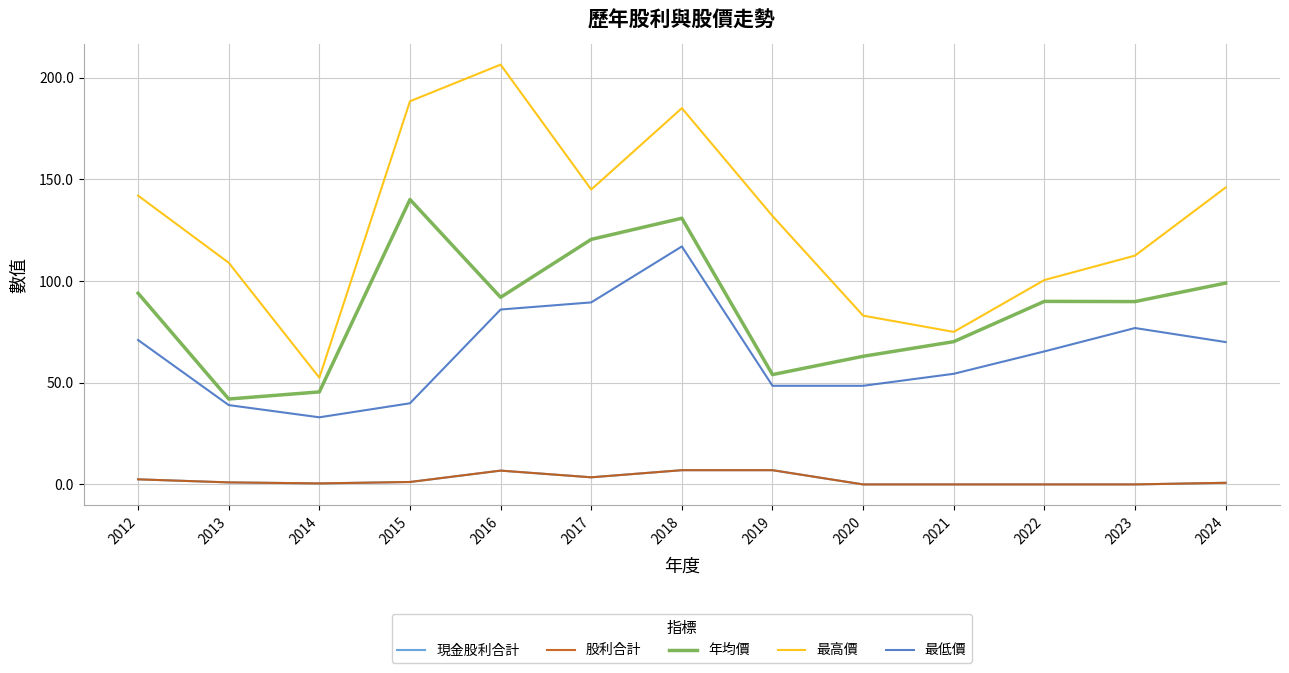

How many interior local valleys does the 最低價 series have?

1